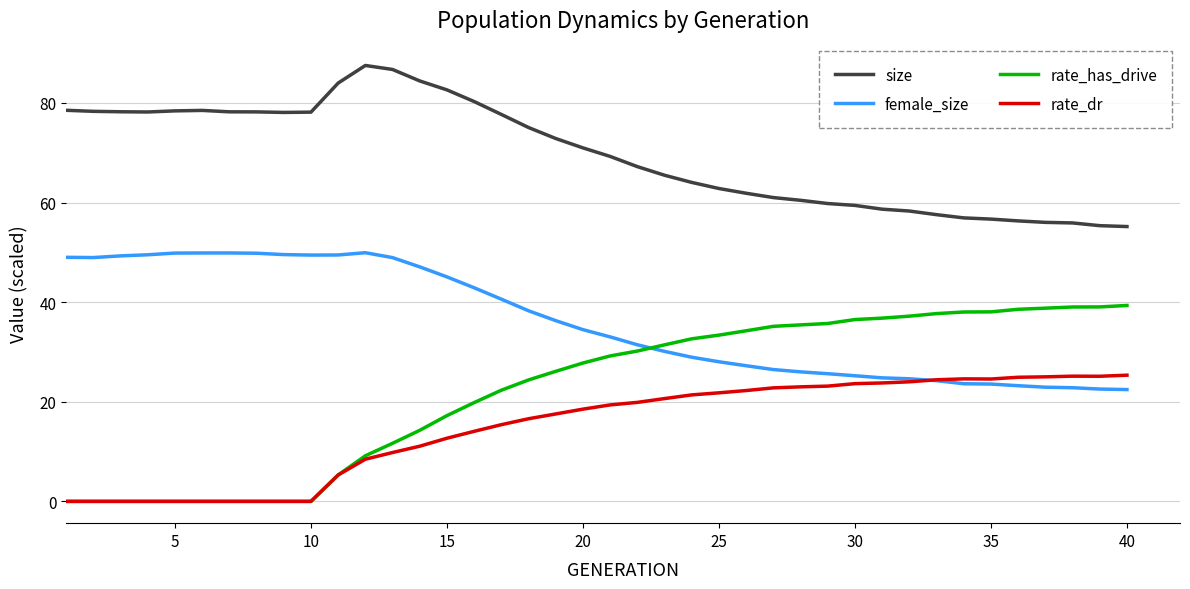

True or false: rate_dr and size cross at least once.

False